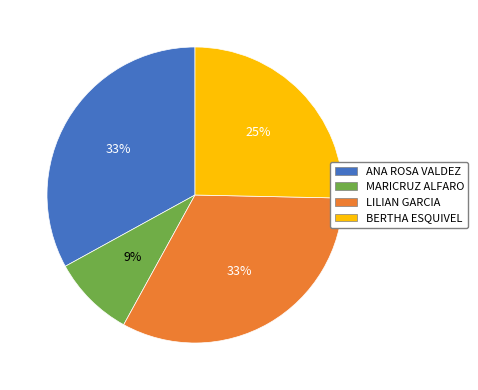

To the nearest percent, what is the difference between the largest and smallest slice percentages?

24%